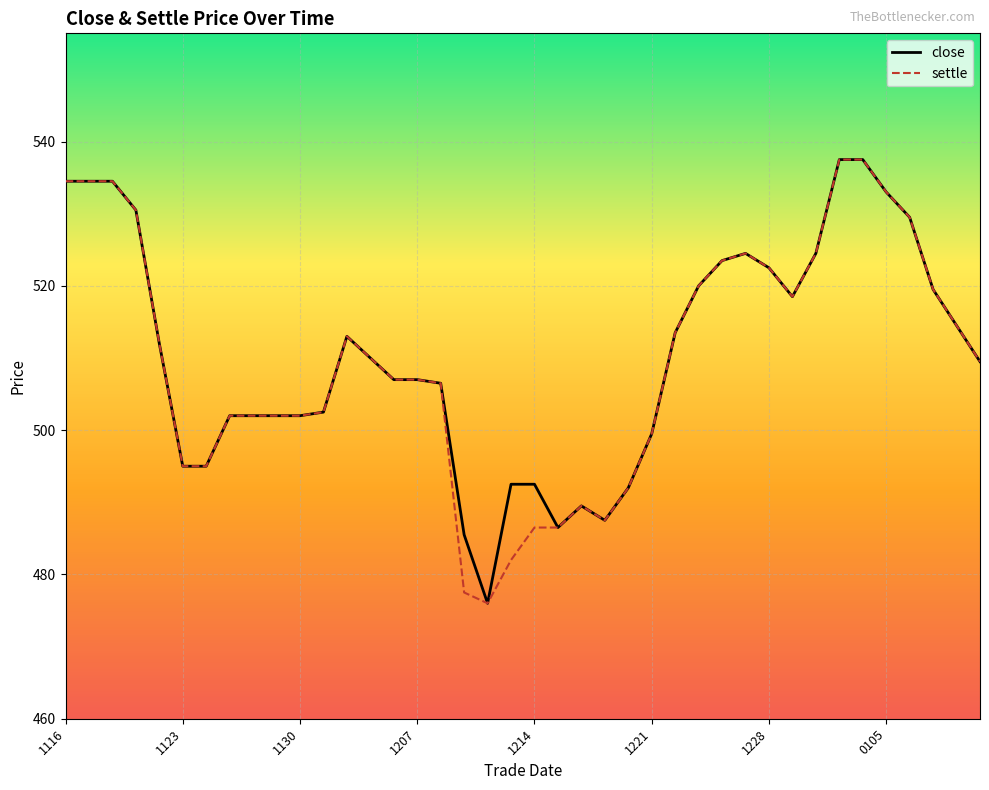

What is the smallest value displayed?

476.0